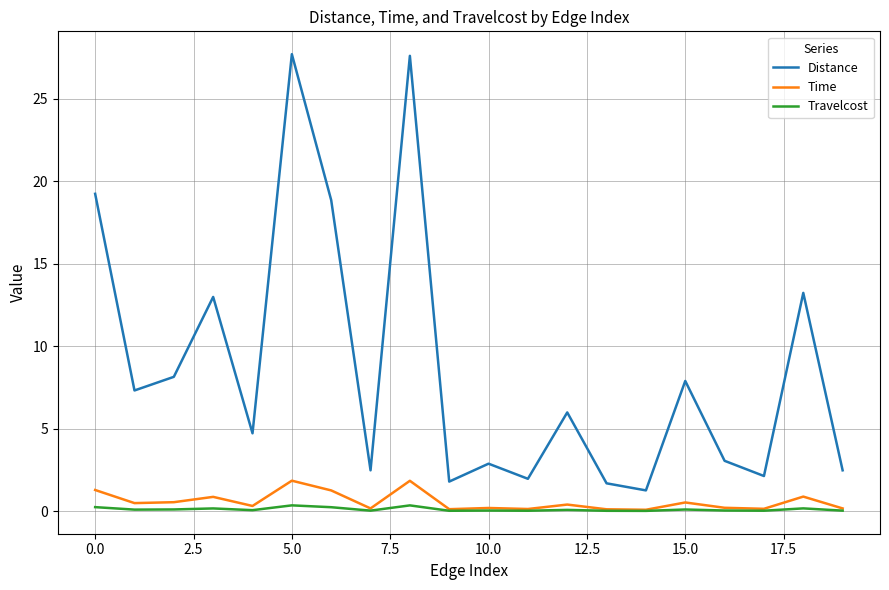

How many lines are shown in the chart?

3